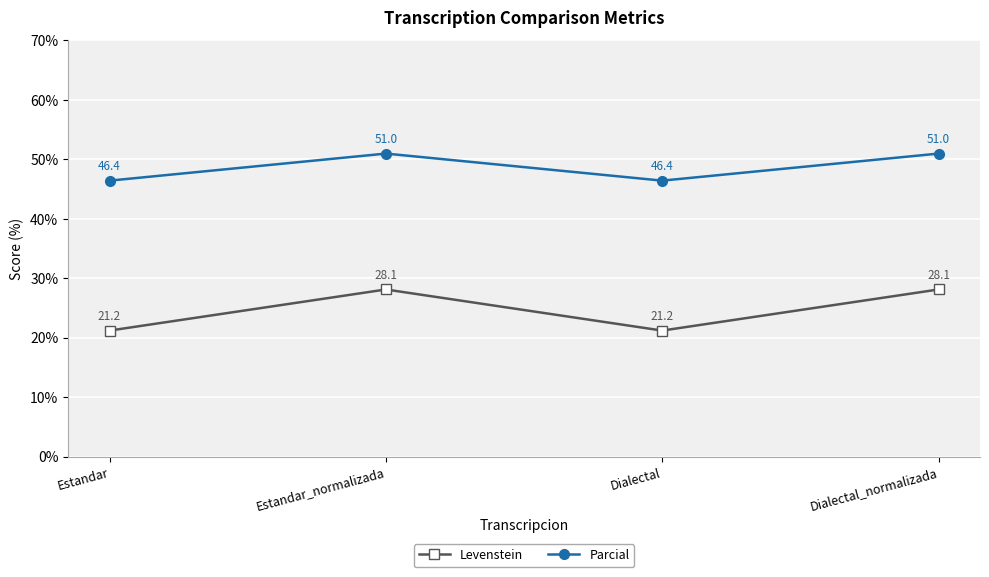

Where does the Levenstein series first go above 28?

Estandar_normalizada